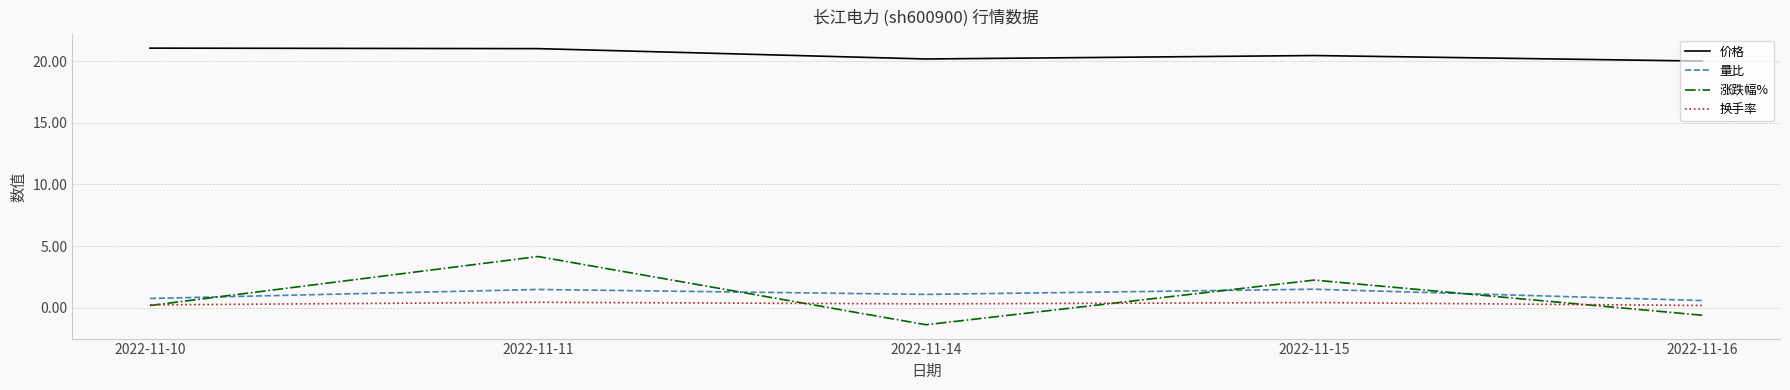

What is the smallest value displayed?

-1.4